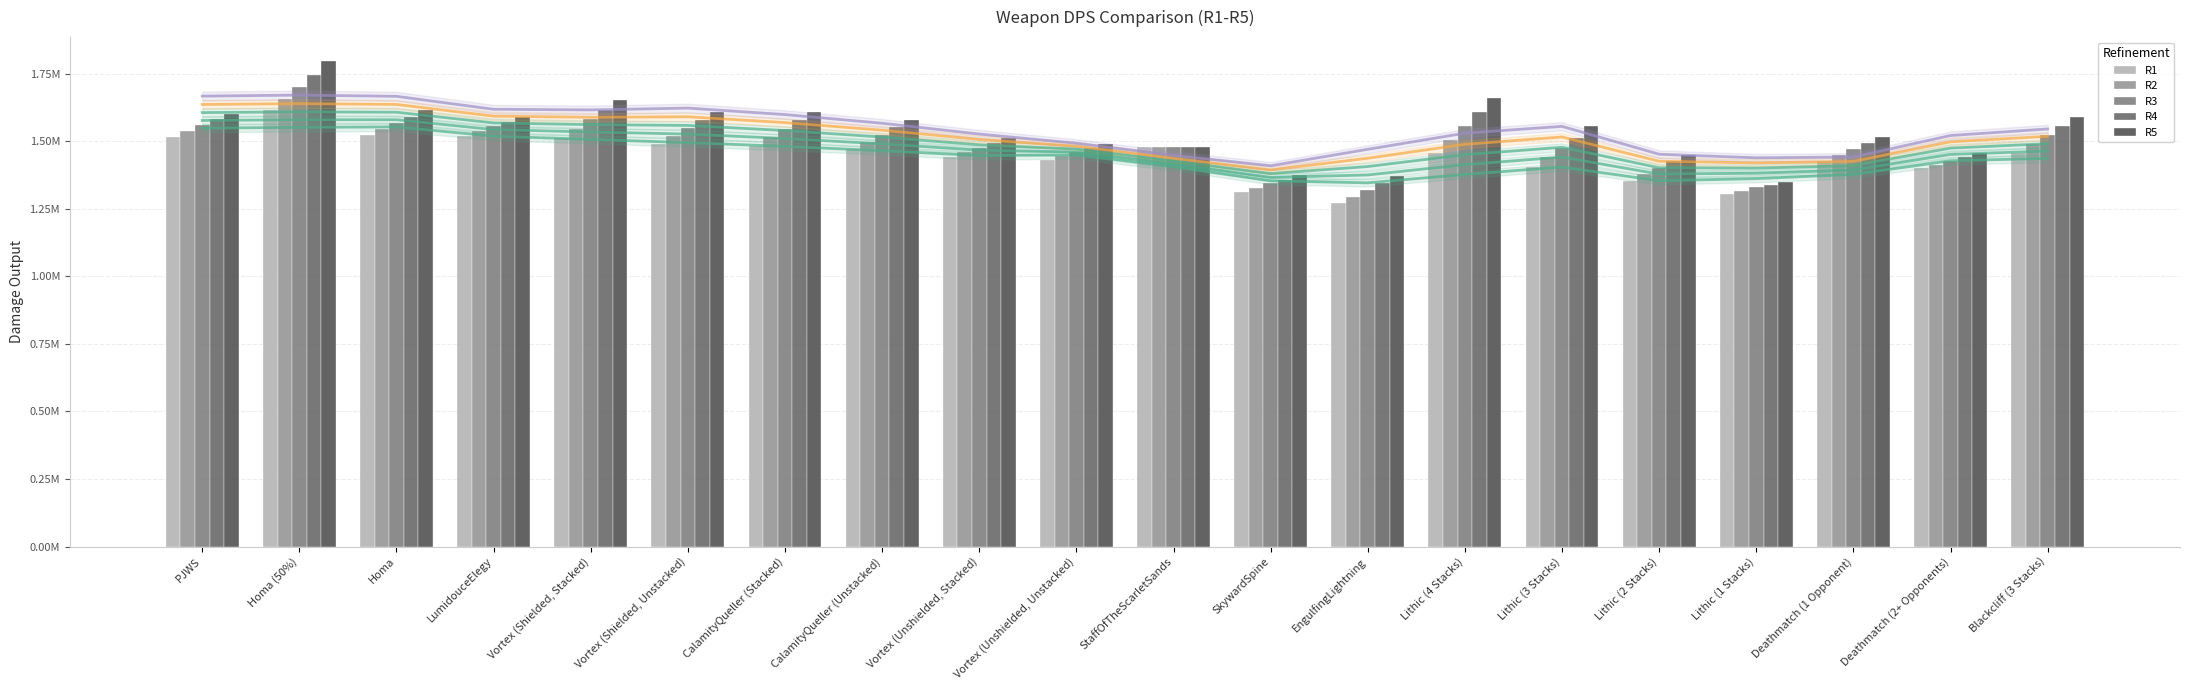

Which has a higher value, EngulfingLightning or Vortex (Unshielded, Stacked)?

Vortex (Unshielded, Stacked)